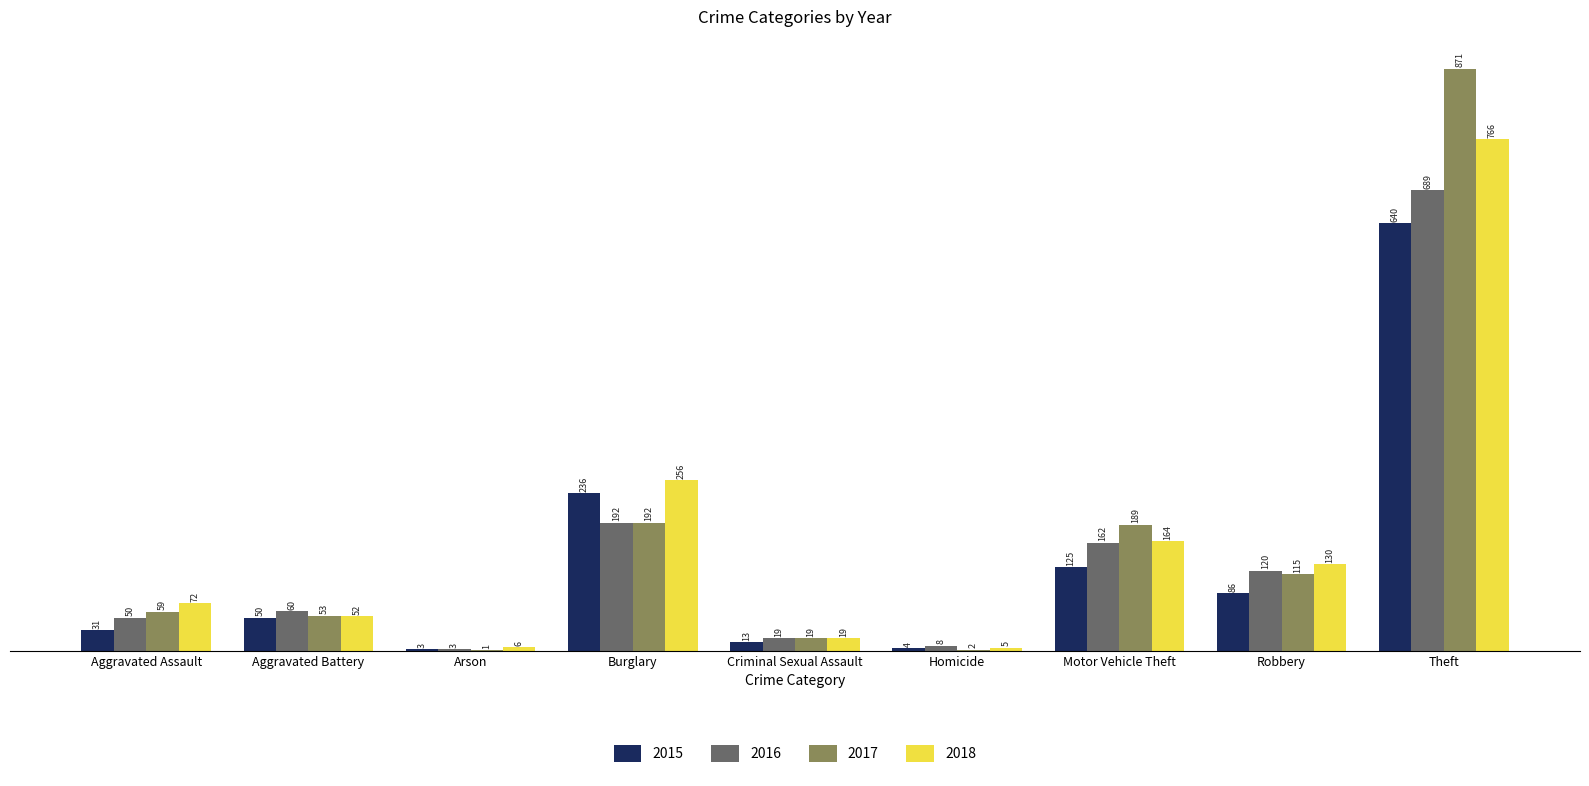

Reading left to right, transcribe all the data shown in this chart.

2015: Aggravated Assault=31	Aggravated Battery=50	Arson=3	Burglary=236	Criminal Sexual Assault=13	Homicide=4	Motor Vehicle Theft=125	Robbery=86	Theft=640
2016: Aggravated Assault=50	Aggravated Battery=60	Arson=3	Burglary=192	Criminal Sexual Assault=19	Homicide=8	Motor Vehicle Theft=162	Robbery=120	Theft=689
2017: Aggravated Assault=59	Aggravated Battery=53	Arson=1	Burglary=192	Criminal Sexual Assault=19	Homicide=2	Motor Vehicle Theft=189	Robbery=115	Theft=871
2018: Aggravated Assault=72	Aggravated Battery=52	Arson=6	Burglary=256	Criminal Sexual Assault=19	Homicide=5	Motor Vehicle Theft=164	Robbery=130	Theft=766